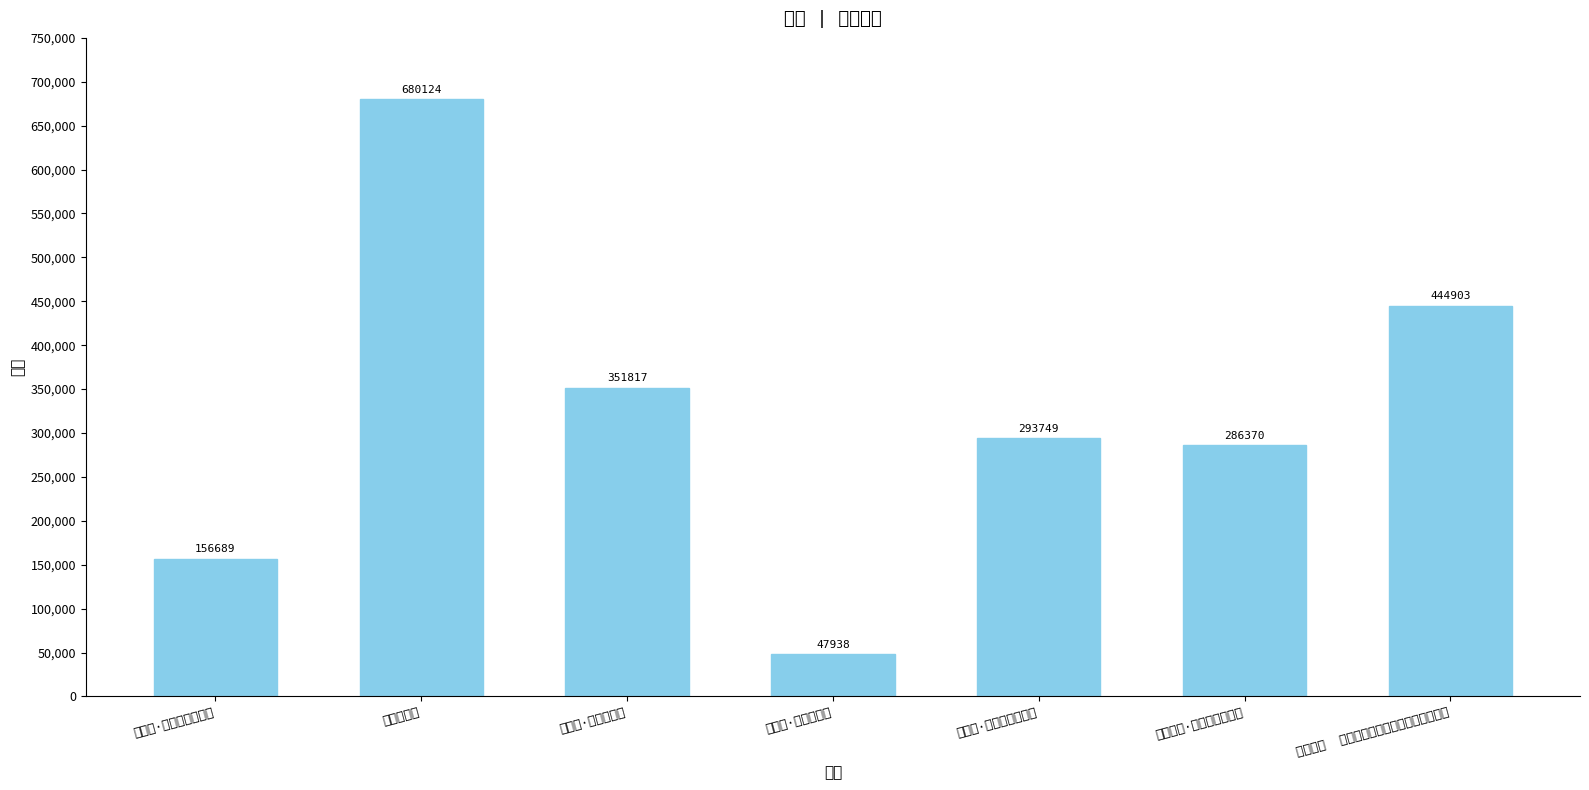

Count the number of values greater than 293749.

3